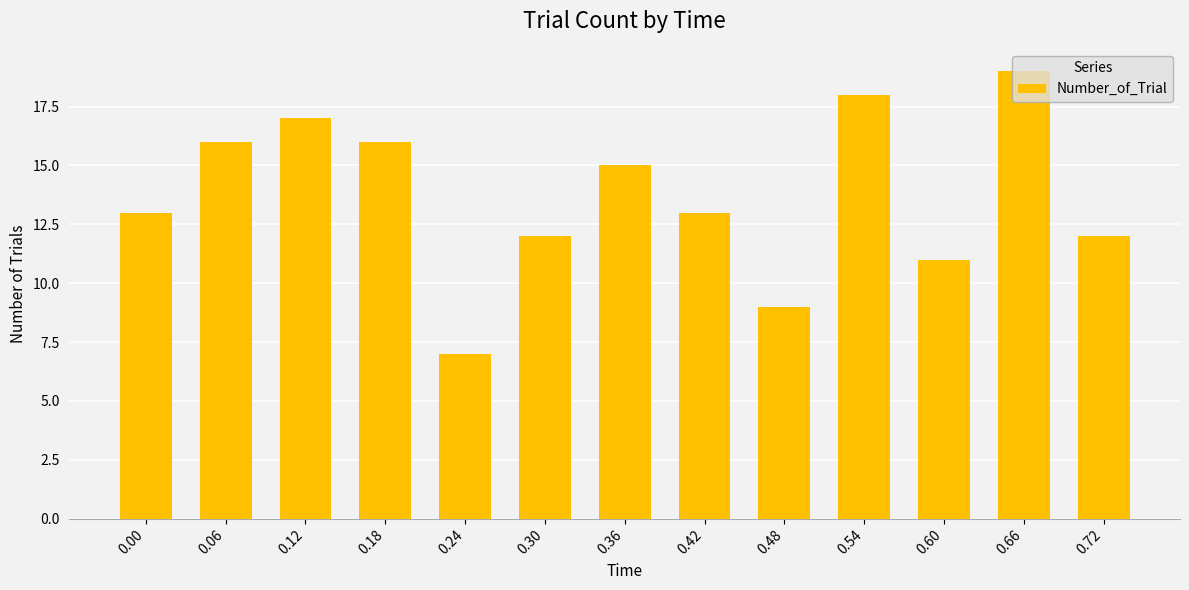

Is it true that the value at 0.18 is 4?

False